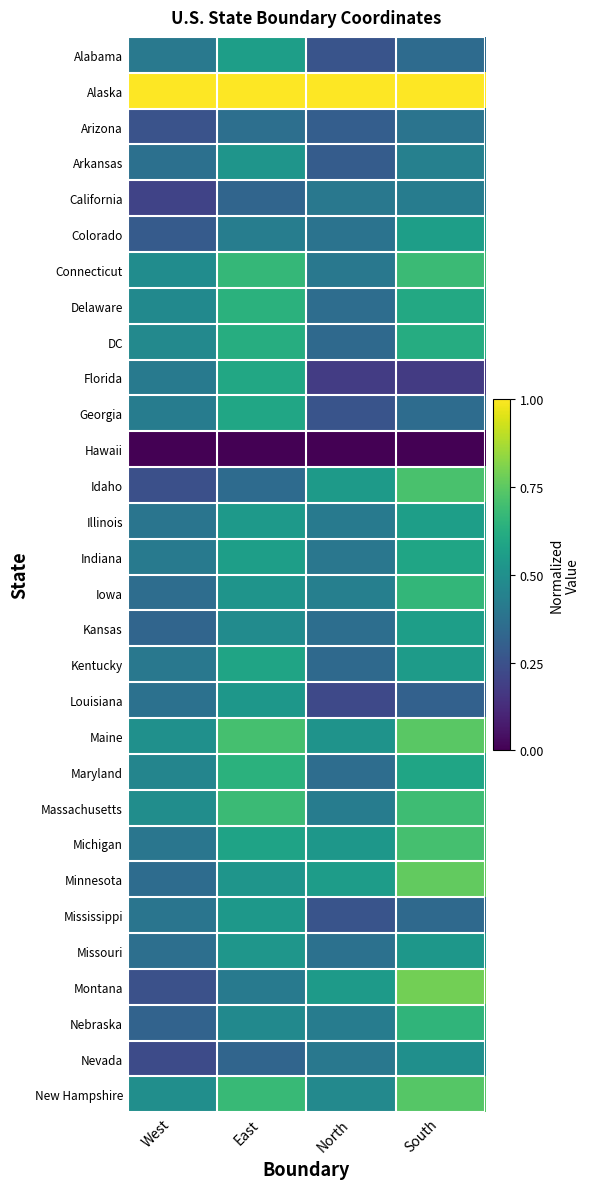

Which series has the largest total across all categories?

Alaska